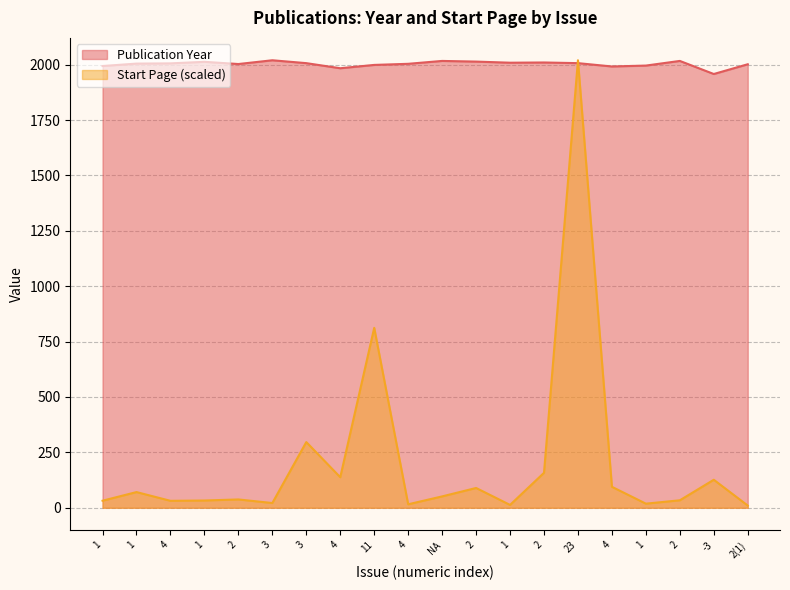

Where does the Publication Year series first go above 2006?

1